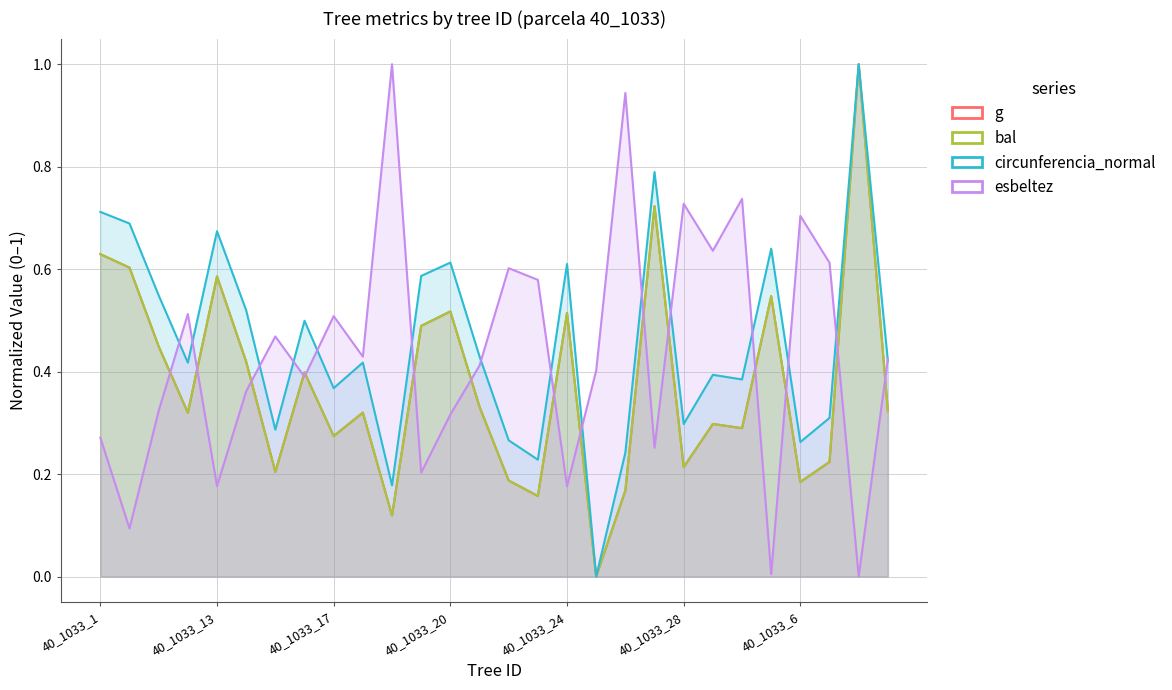

At how many categories does at least one series exceed 0?

28